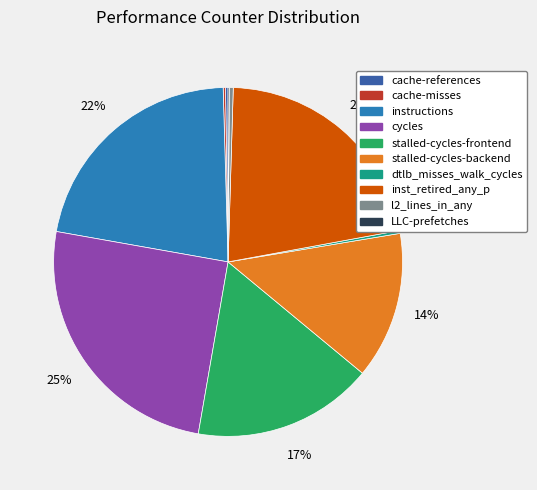

Which slice is the largest?

cycles